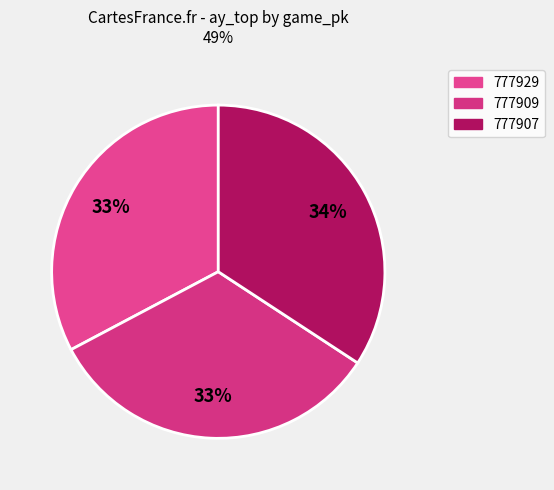

How many slices are in this pie chart?

3